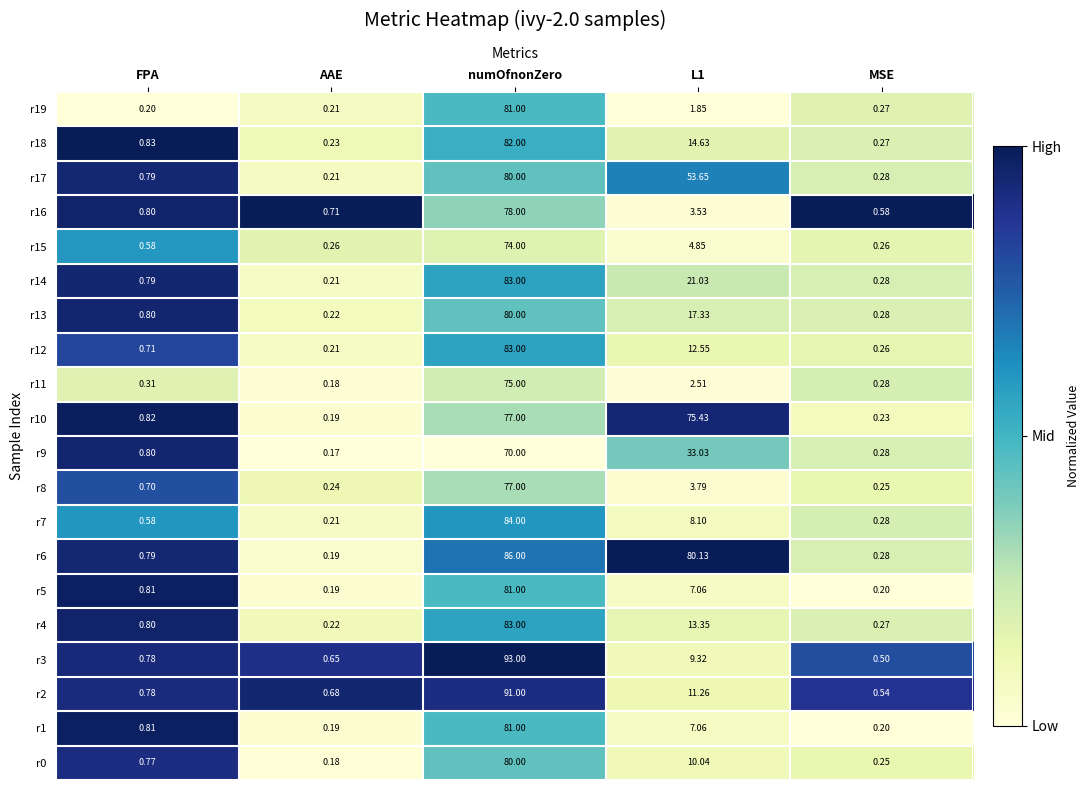

At which category does the chart reach its minimum across all series?

AAE